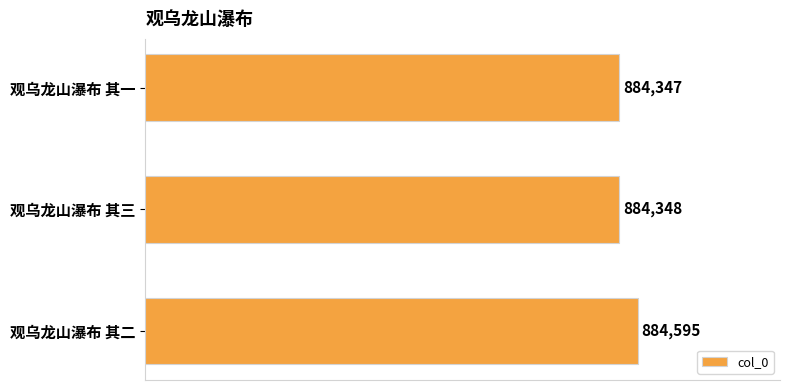

Reading top to bottom, what are all the values shown in this chart?

观乌龙山瀑布 其一=884347	观乌龙山瀑布 其三=884348	观乌龙山瀑布 其二=884595